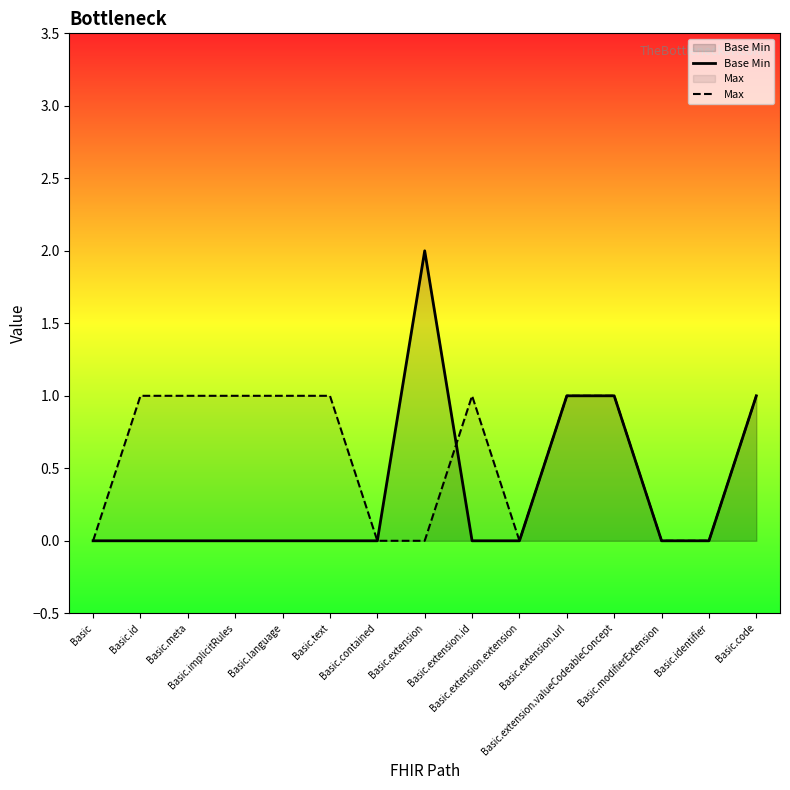

How many intersections are there between Base Min and Max?

1